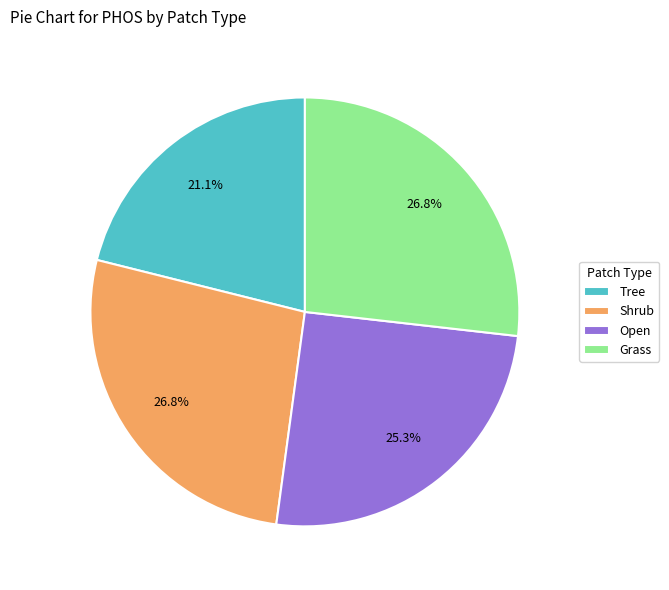

How much of the chart is everything except Grass?

73.2%